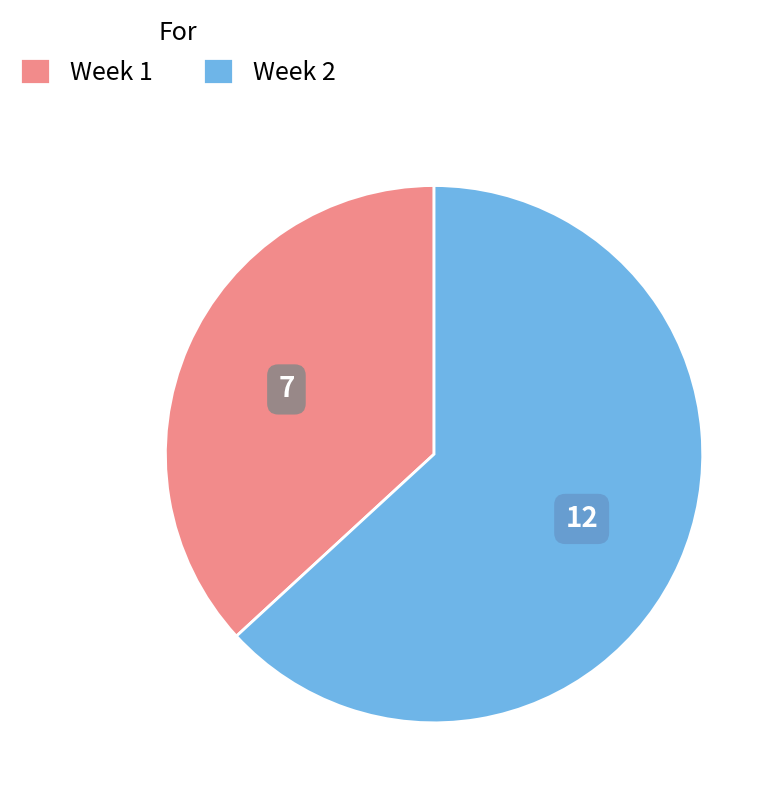

Which category has the biggest portion of the pie?

Week 2